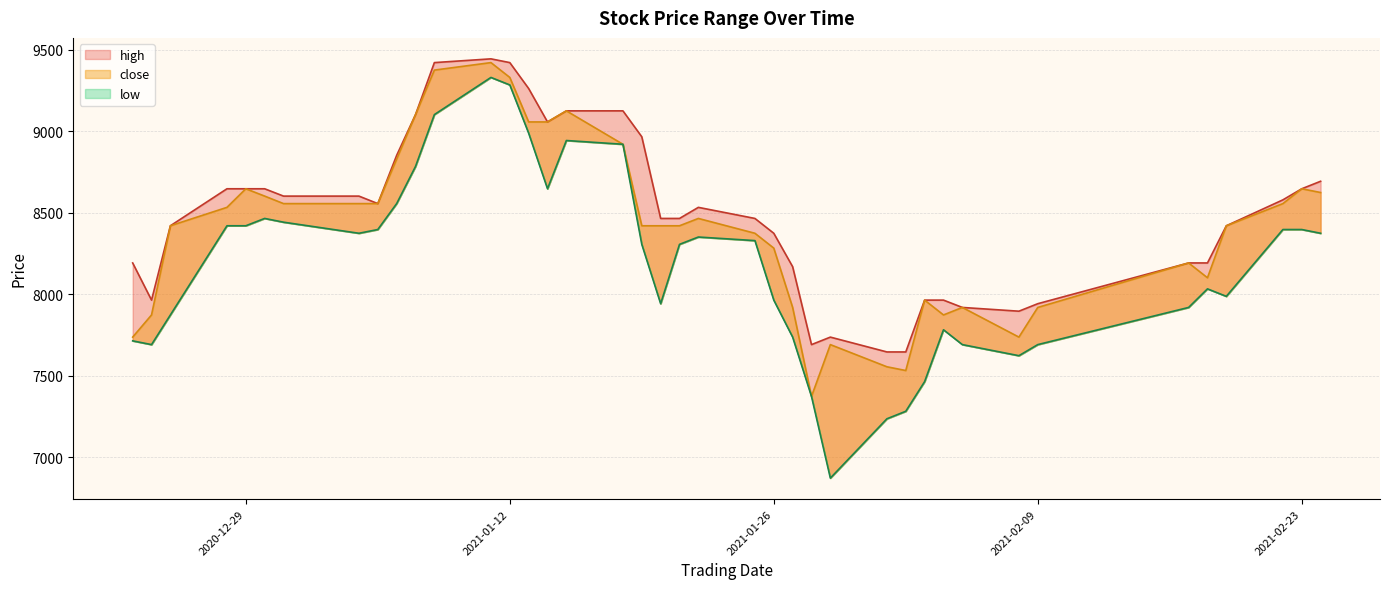

True or false: high and close cross at least once.

False